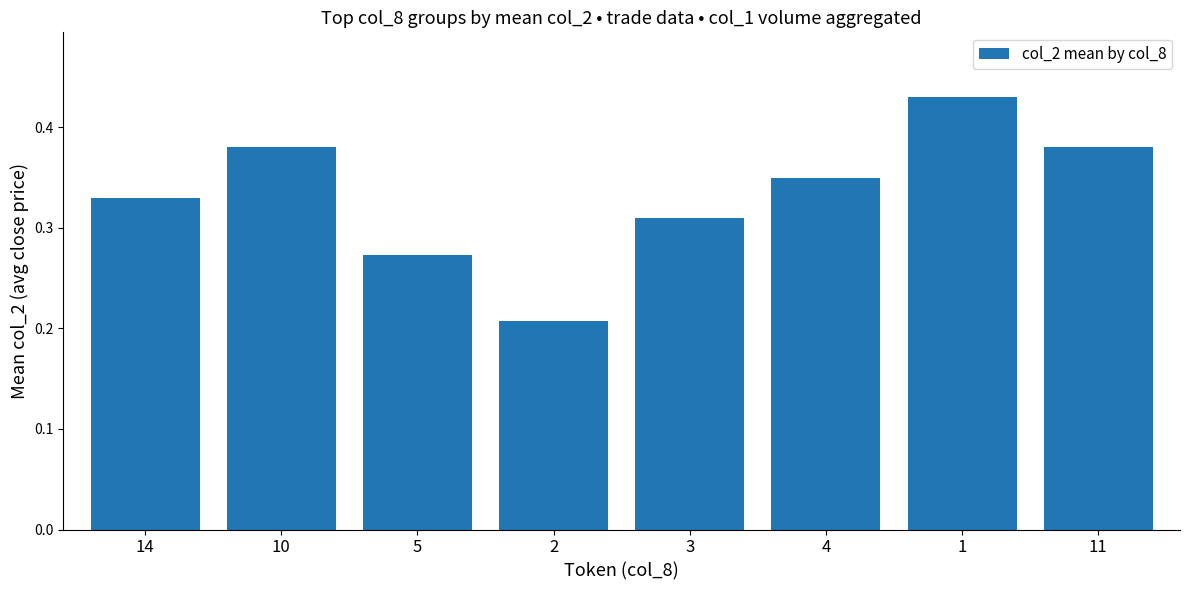

What is the label of the 2nd bar from the left?

10